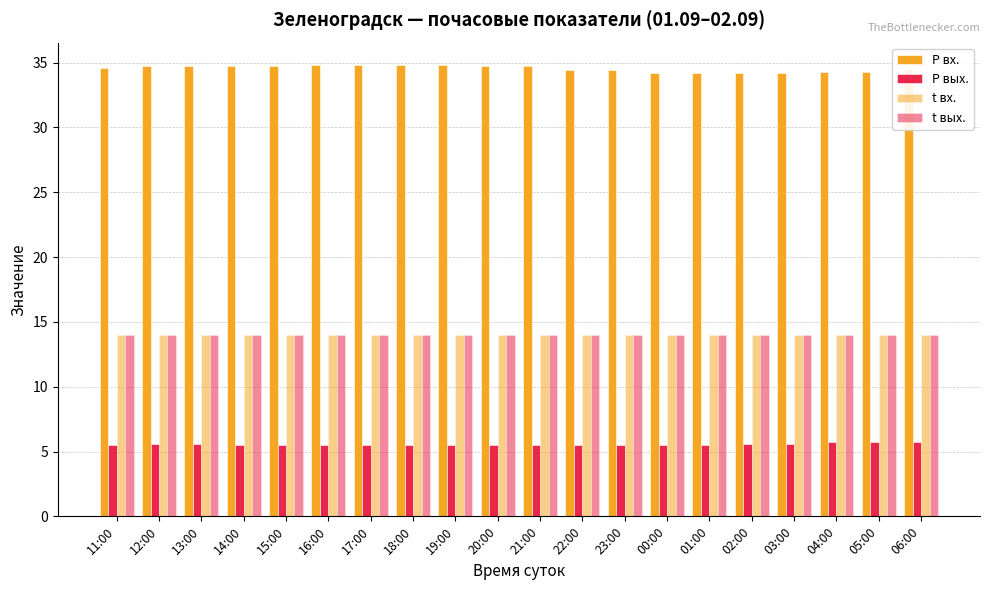

How many bars are there in each group?

4